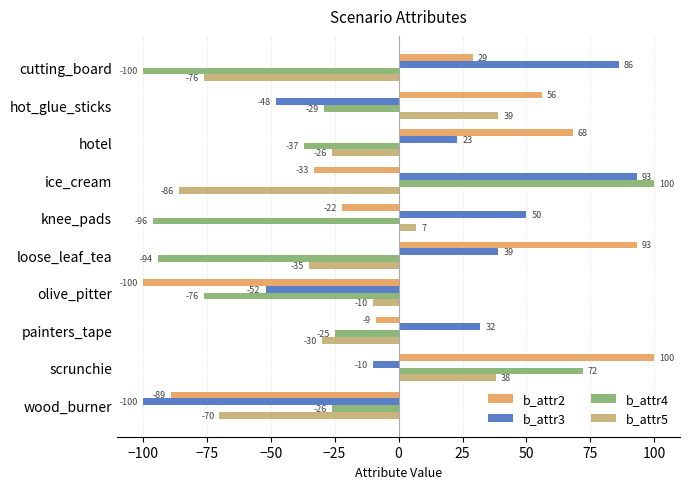

Which series has the largest total across all categories?

b_attr3